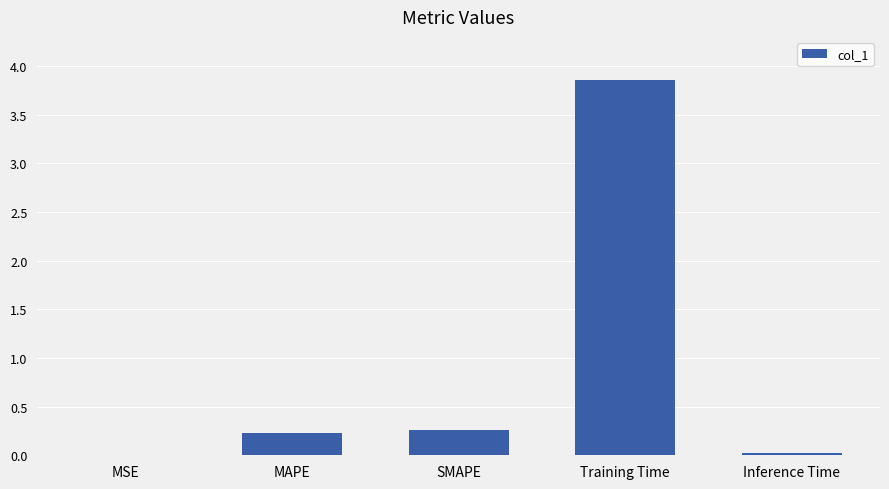

Which has a higher value, SMAPE or MSE?

SMAPE